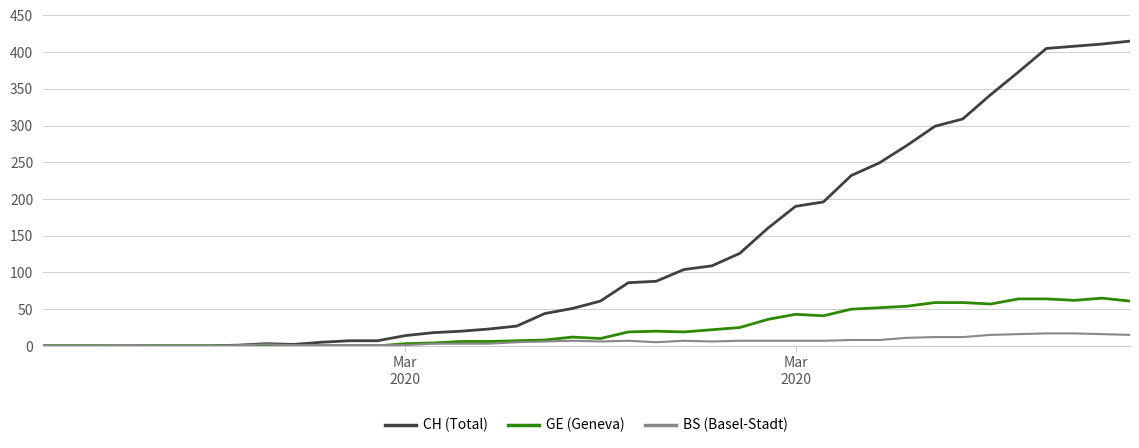

What is the maximum value shown in the chart?

415